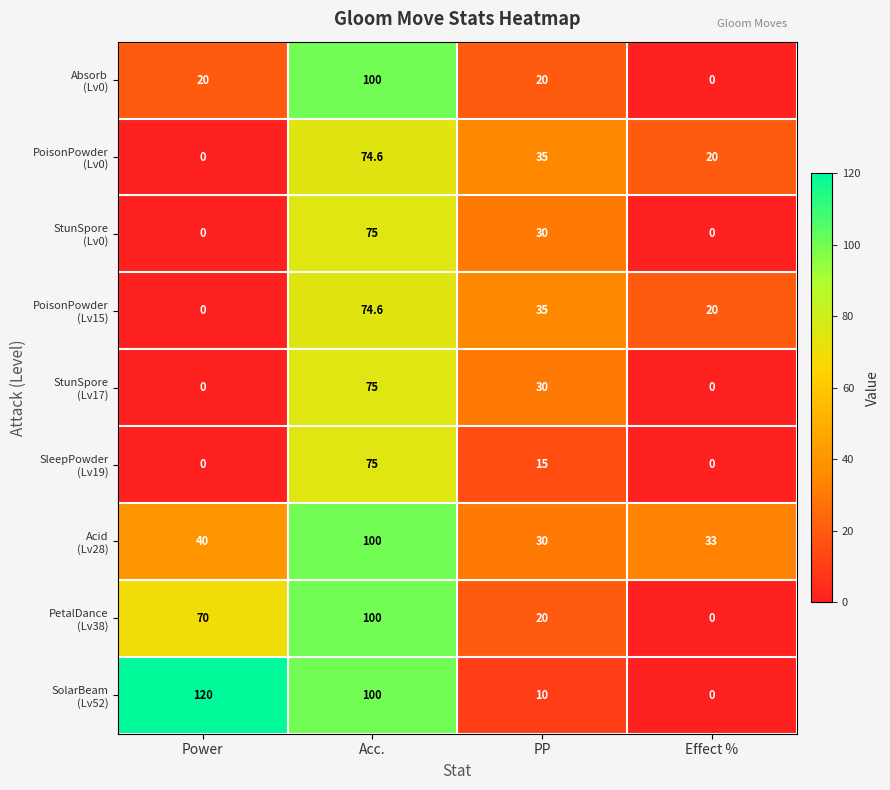

What is the greatest value displayed?

120.0